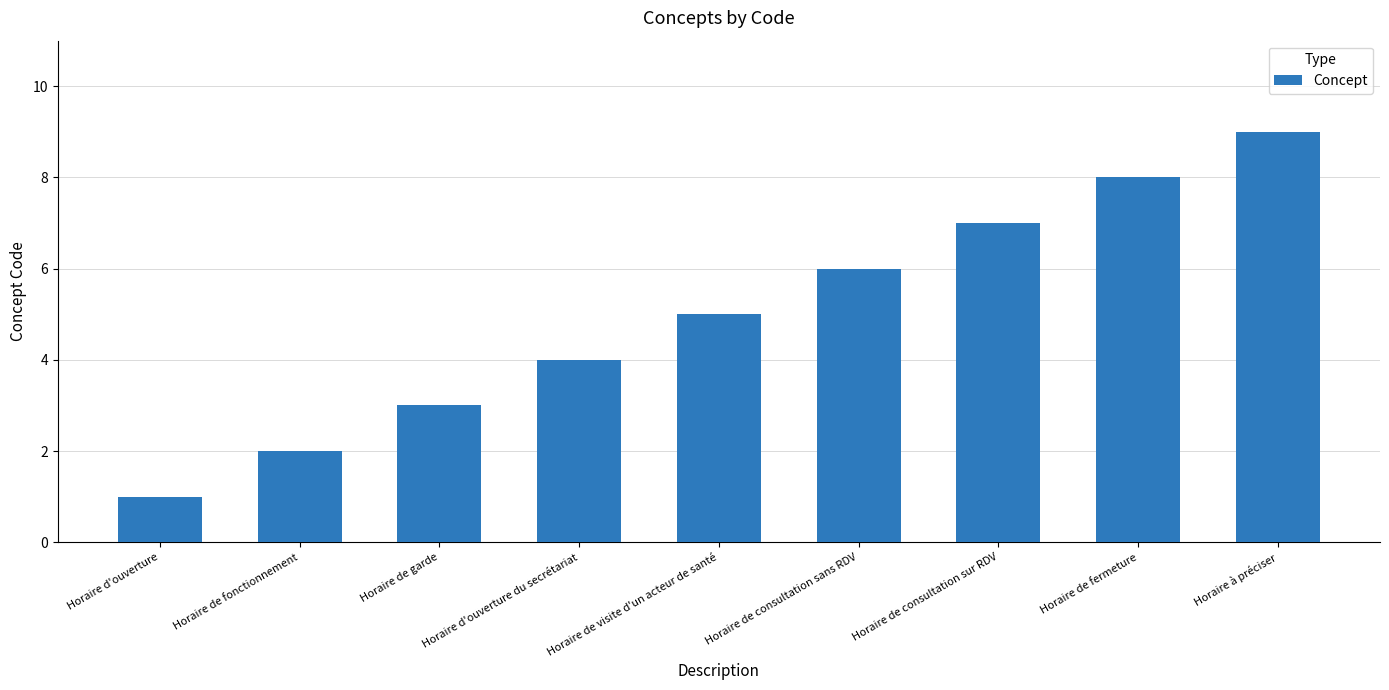

What is the difference between the maximum and second lowest values?

7